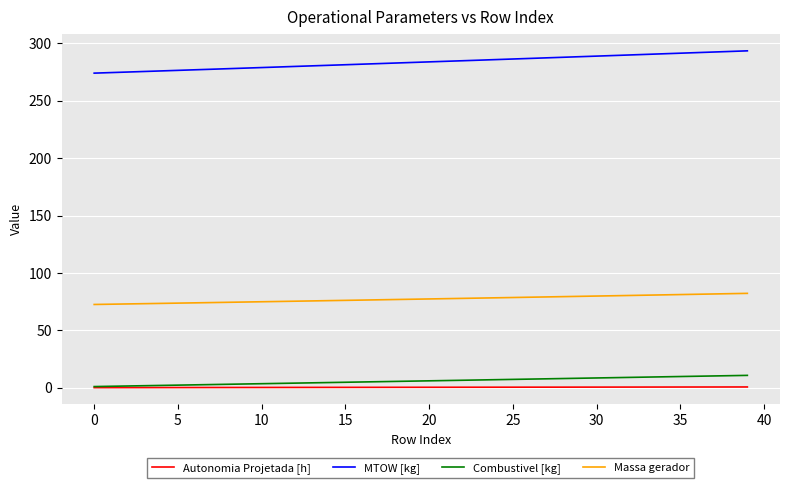

Rank the series by their maximum value, from lowest to highest.

Autonomia Projetada [h], Combustivel [kg], Massa gerador, MTOW [kg]